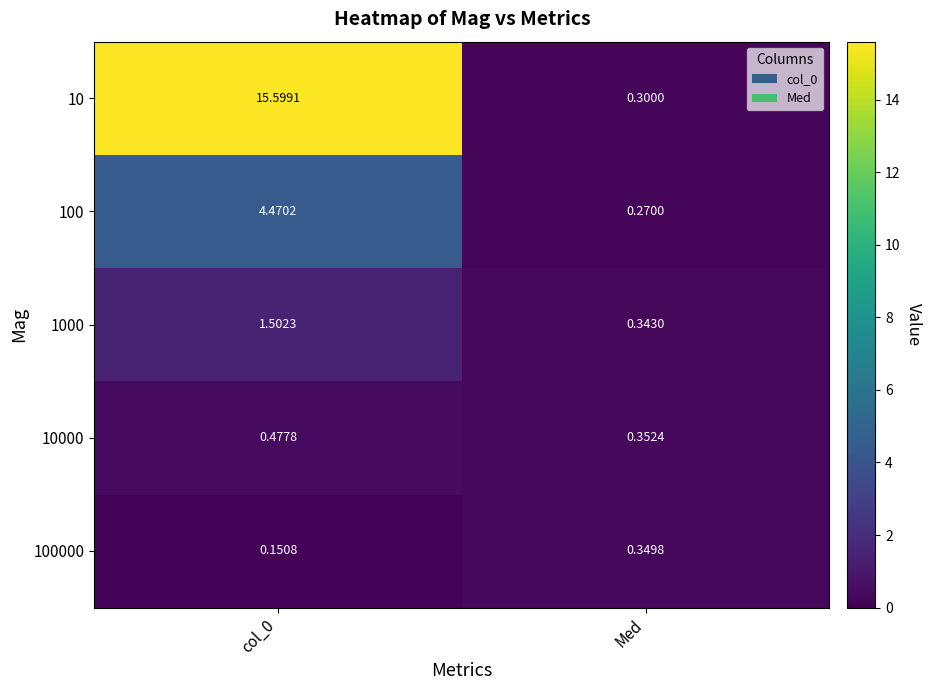

Rank the series at col_0 from lowest to highest value.

100000, 10000, 1000, 100, 10